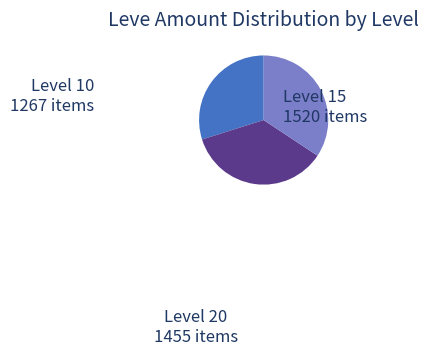

Is there any slice that represents more than half of the pie?

No